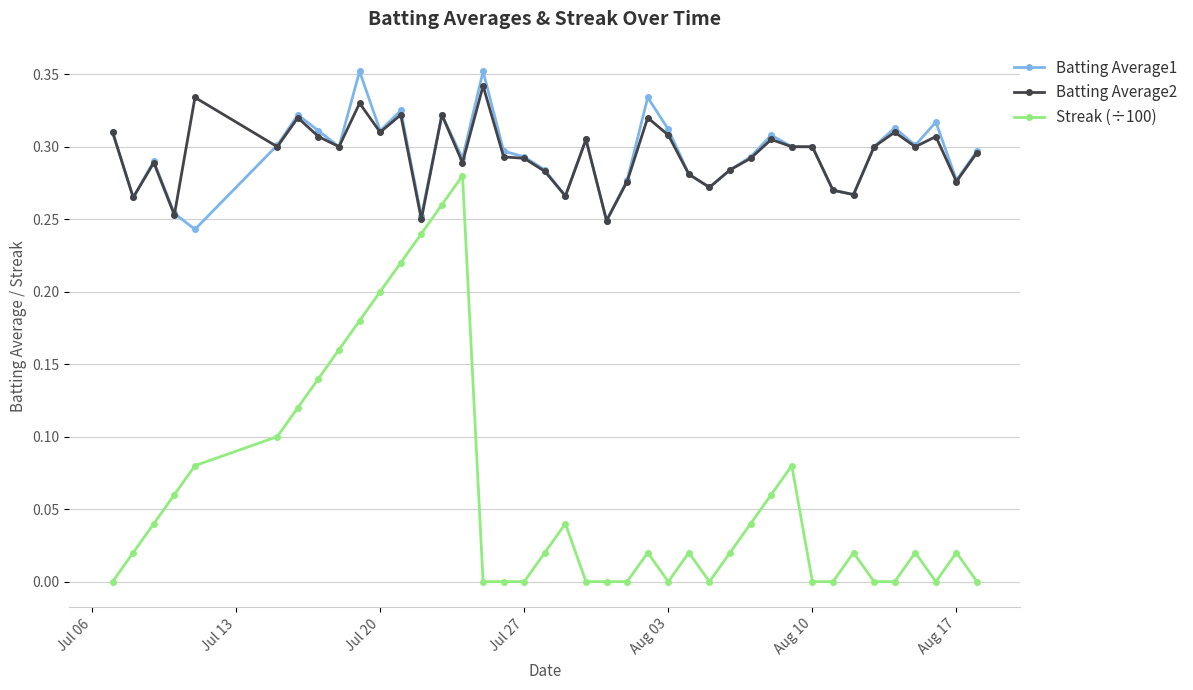

True or false: Streak (÷100) and Batting Average1 intersect in this chart.

False